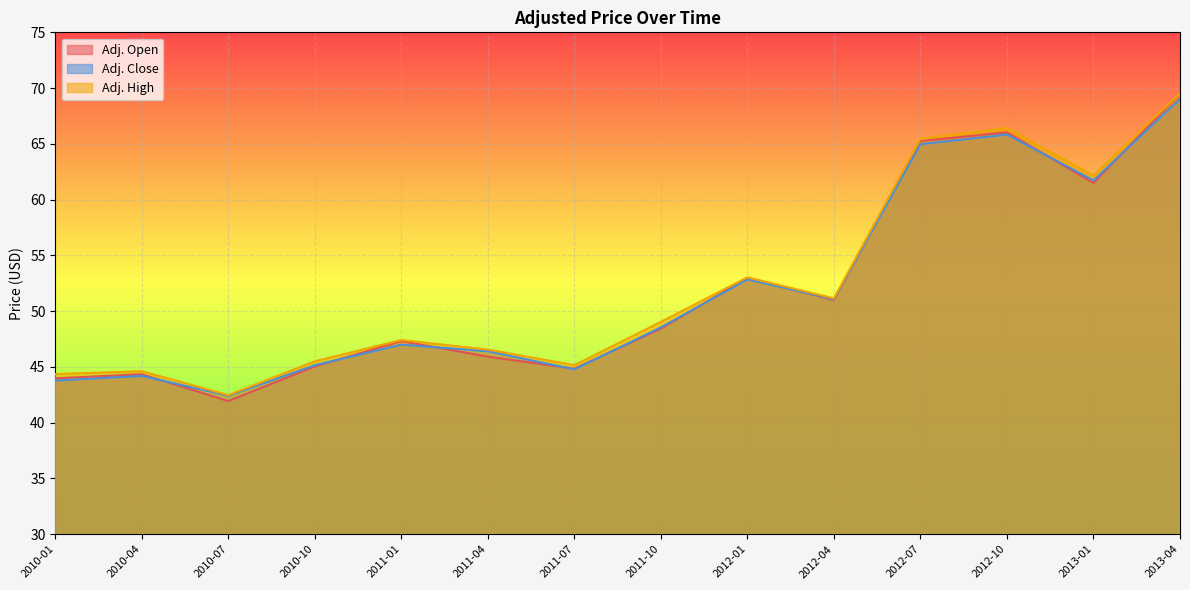

Is it true that Adj. High equals 17.0 at 2012-10?

False